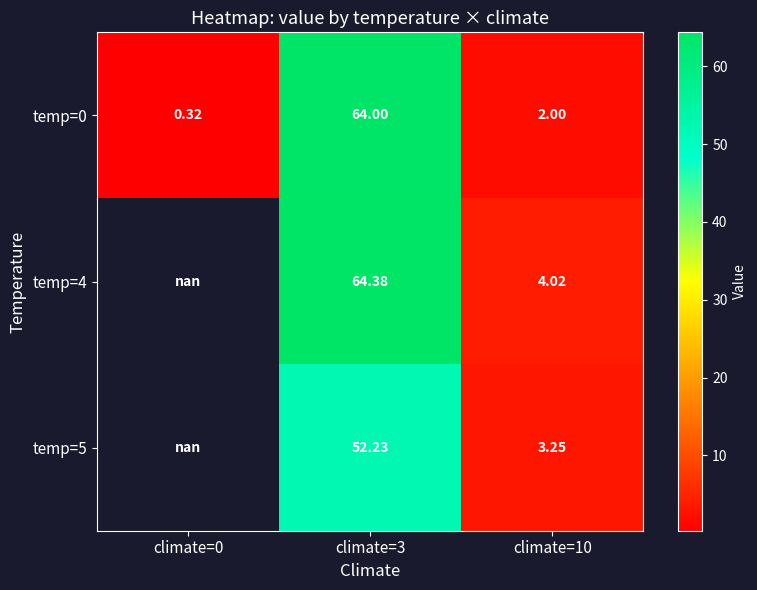

Count the number of categories in the chart.

3